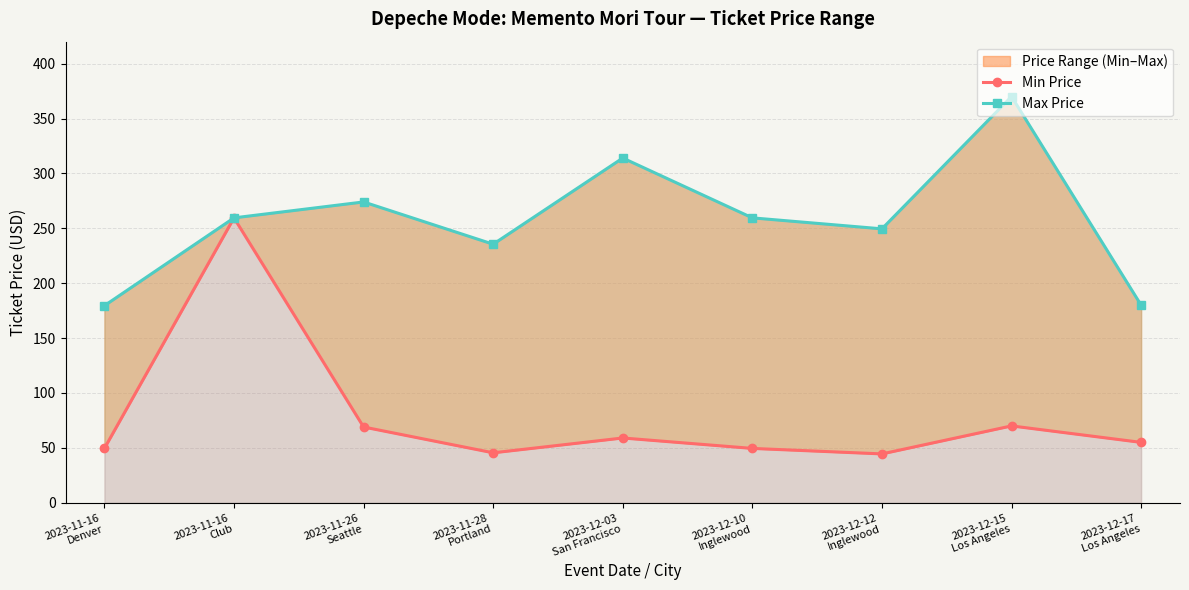

How many lines are shown in the chart?

2